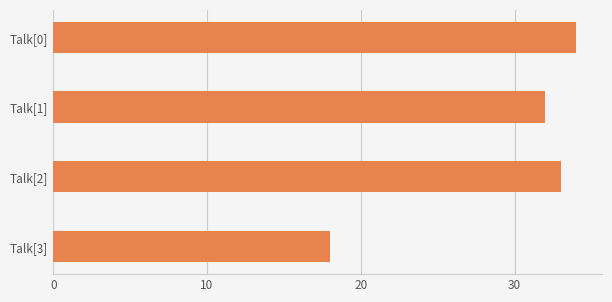

Rank the categories by value from lowest to highest.

Talk[3], Talk[1], Talk[2], Talk[0]